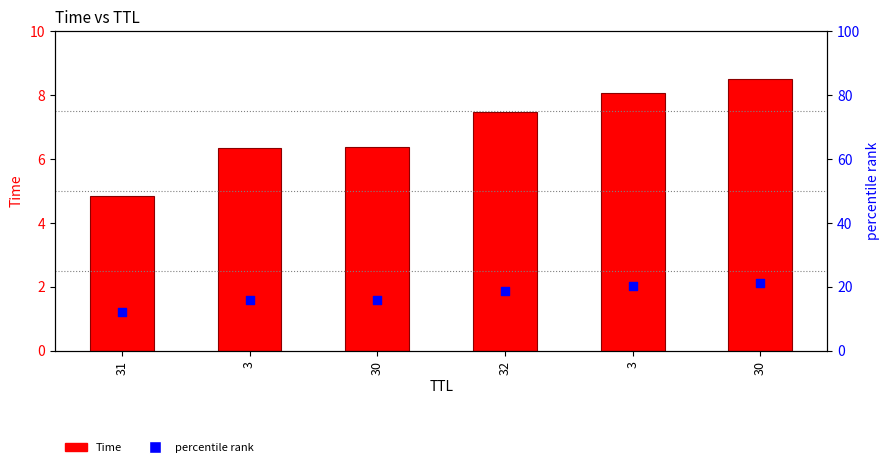

What is the total value across all series at 3?

7.9